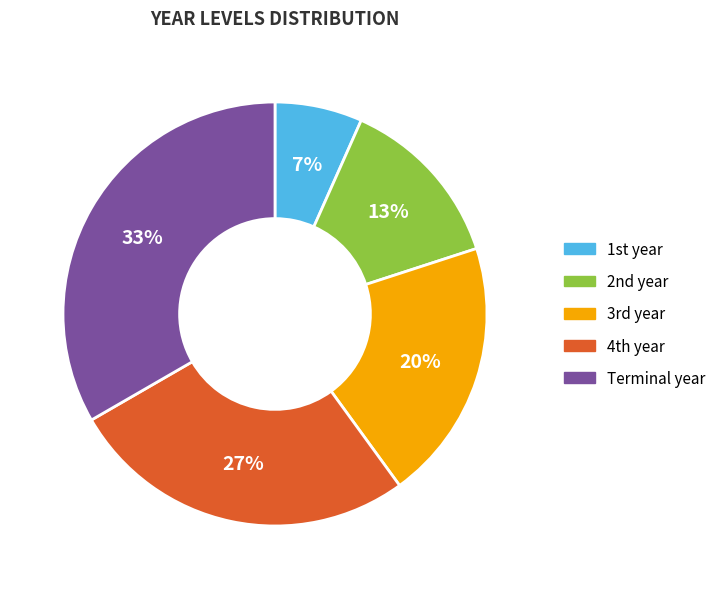

Rank the categories by value from highest to lowest.

Terminal year, 4th year, 3rd year, 2nd year, 1st year